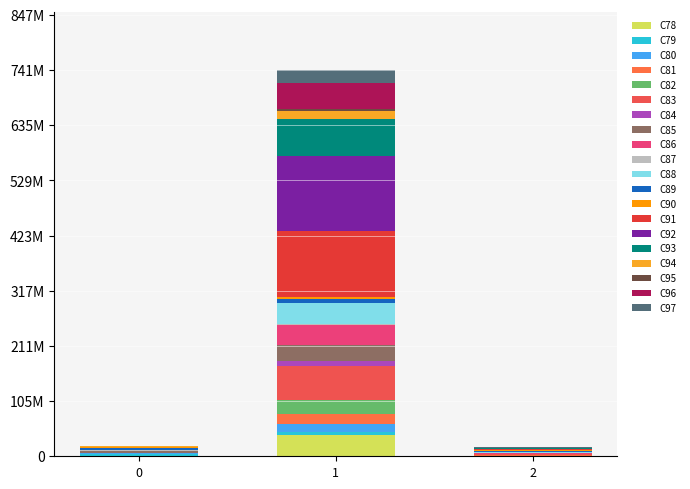

Are the bars horizontal?

No